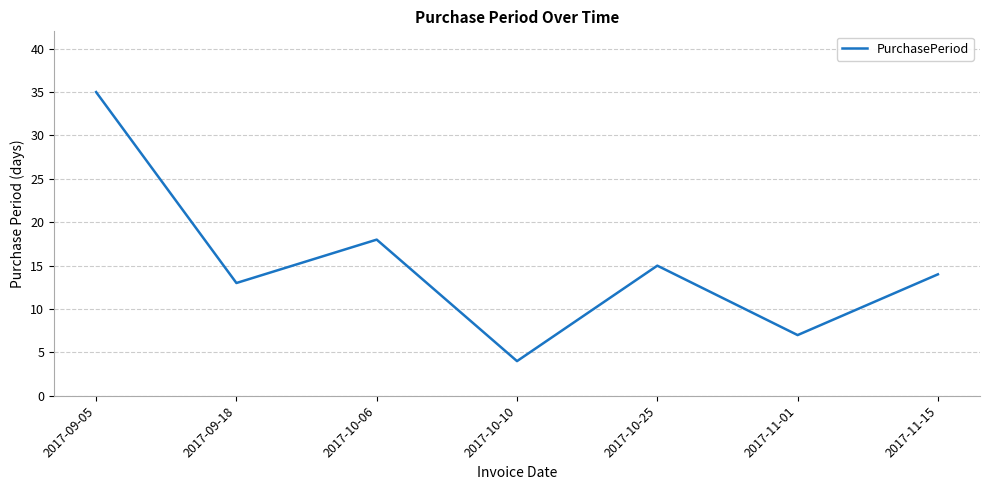

Which has a higher value, 2017-10-06 or 2017-09-05?

2017-09-05